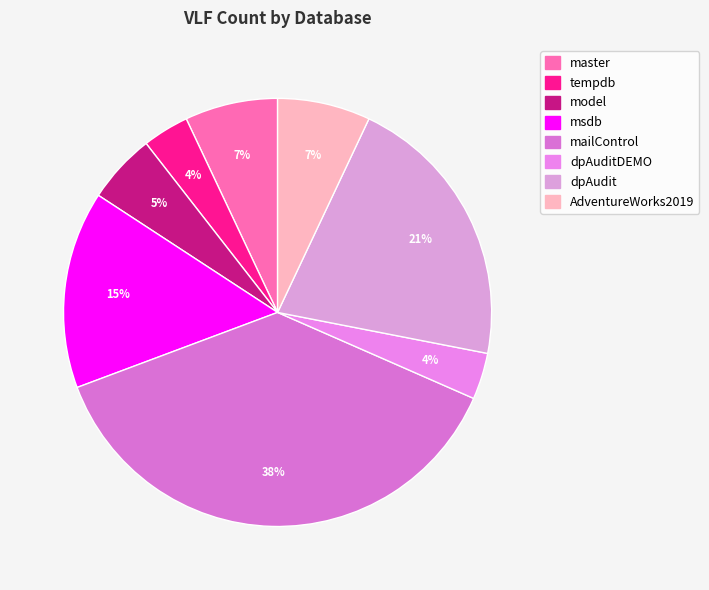

Is it true that msdb is 21% of the pie?

False